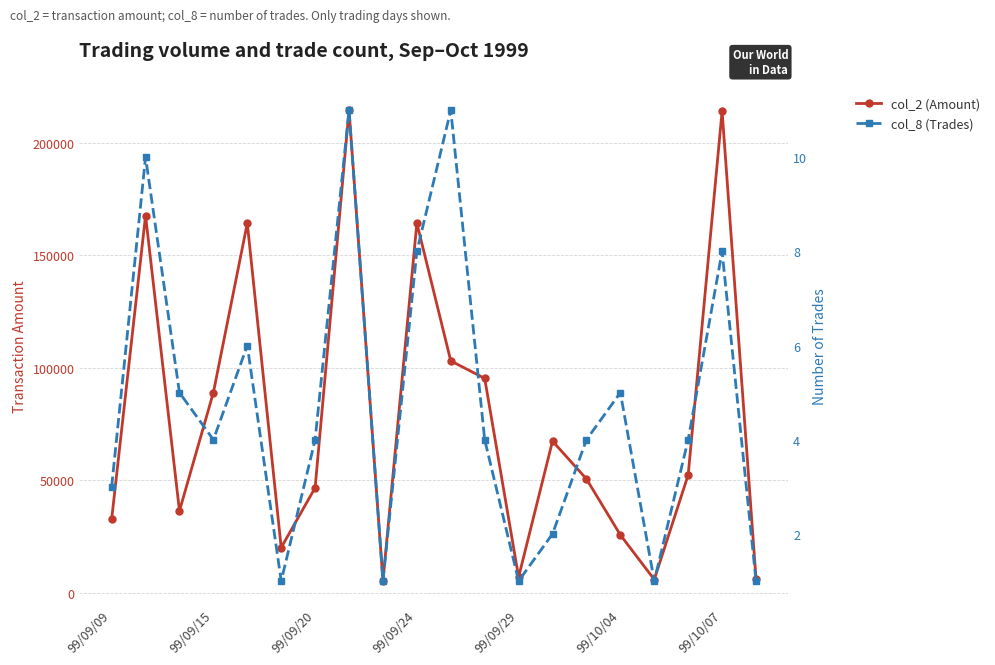

Which series has the widest spread of values?

col_2 (Amount)